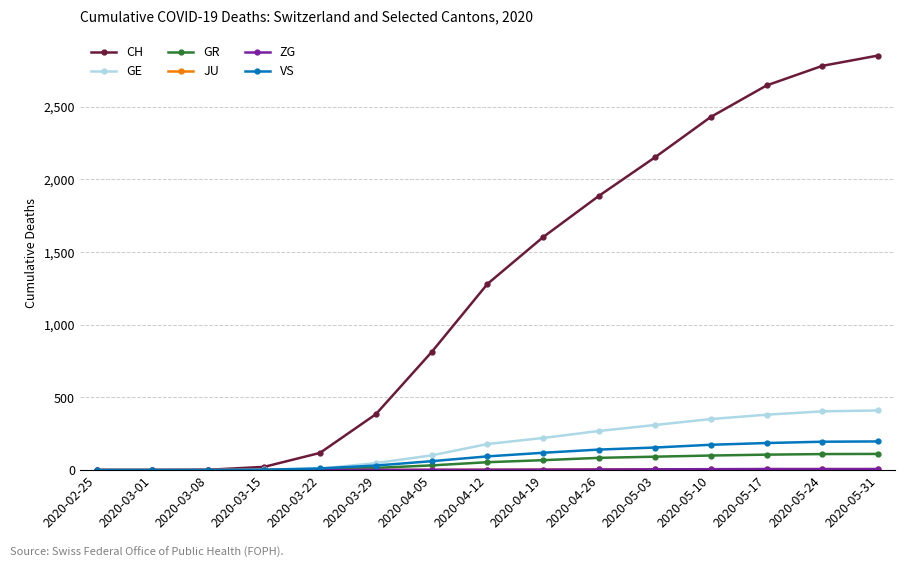

Between 2020-03-08 and 2020-05-03, which series saw the biggest shift?

CH